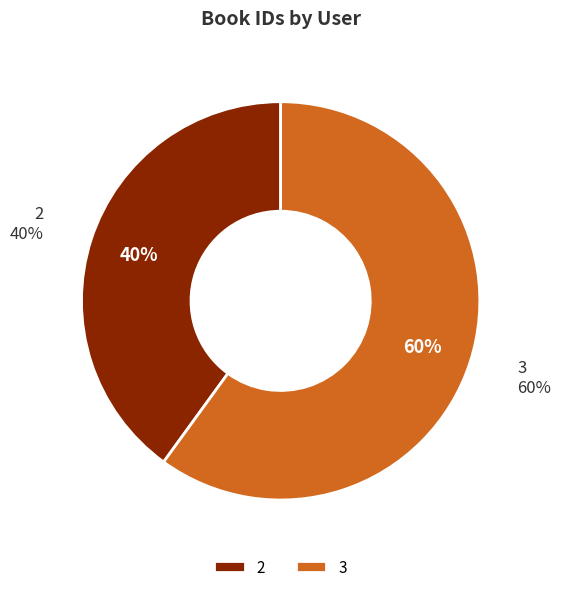

Which category has the smallest portion of the pie?

2